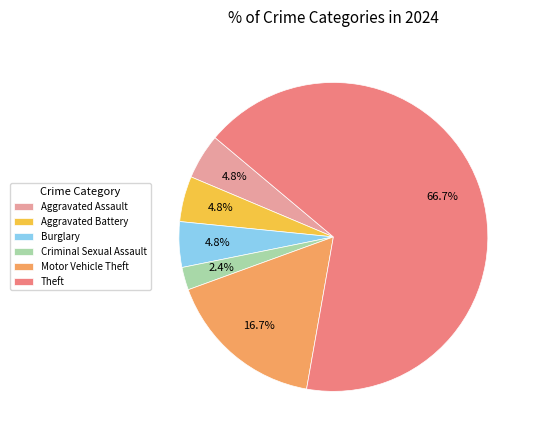

Is the sum of Criminal Sexual Assault and Aggravated Battery greater than half?

No